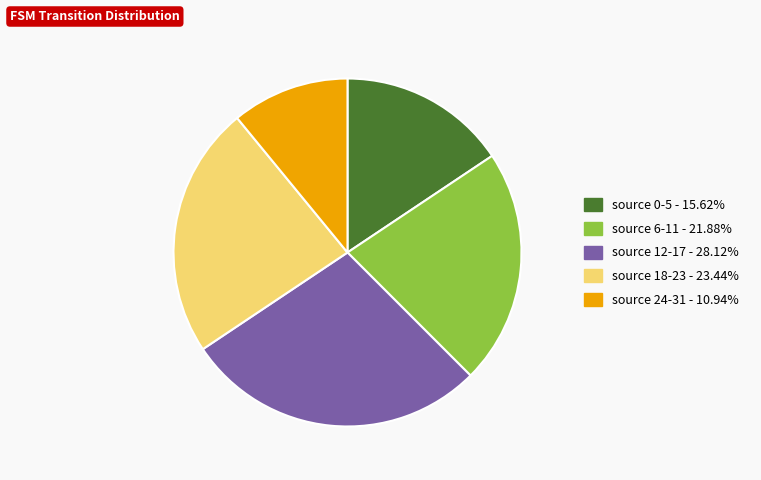

Does any single category account for the majority?

No